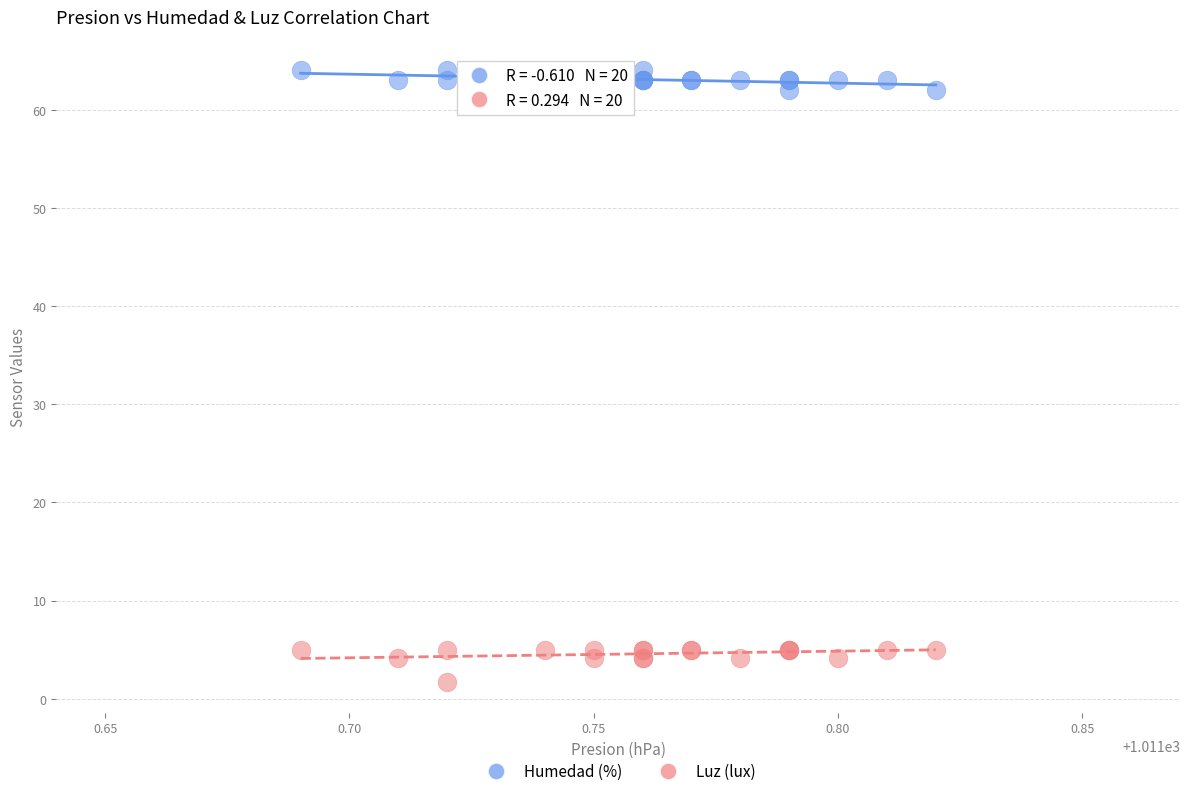

Which series contains the highest Y value?

Humedad (%)